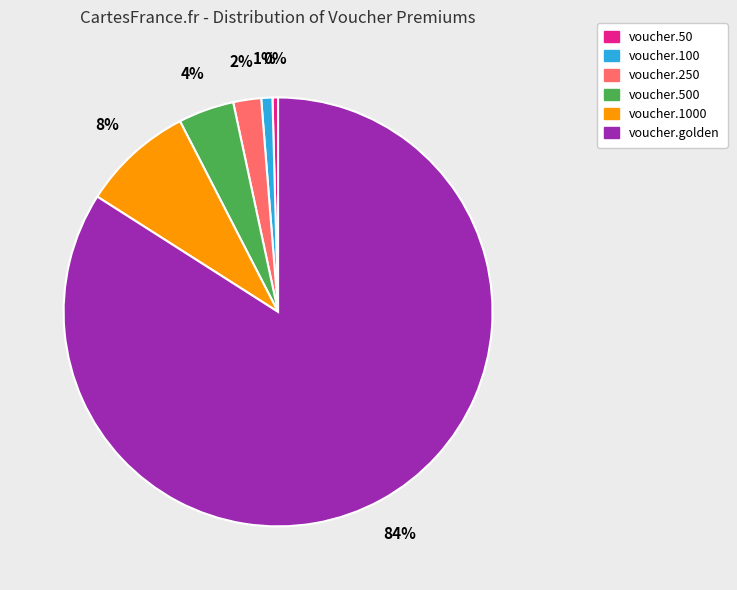

Is there a majority slice in this chart?

Yes